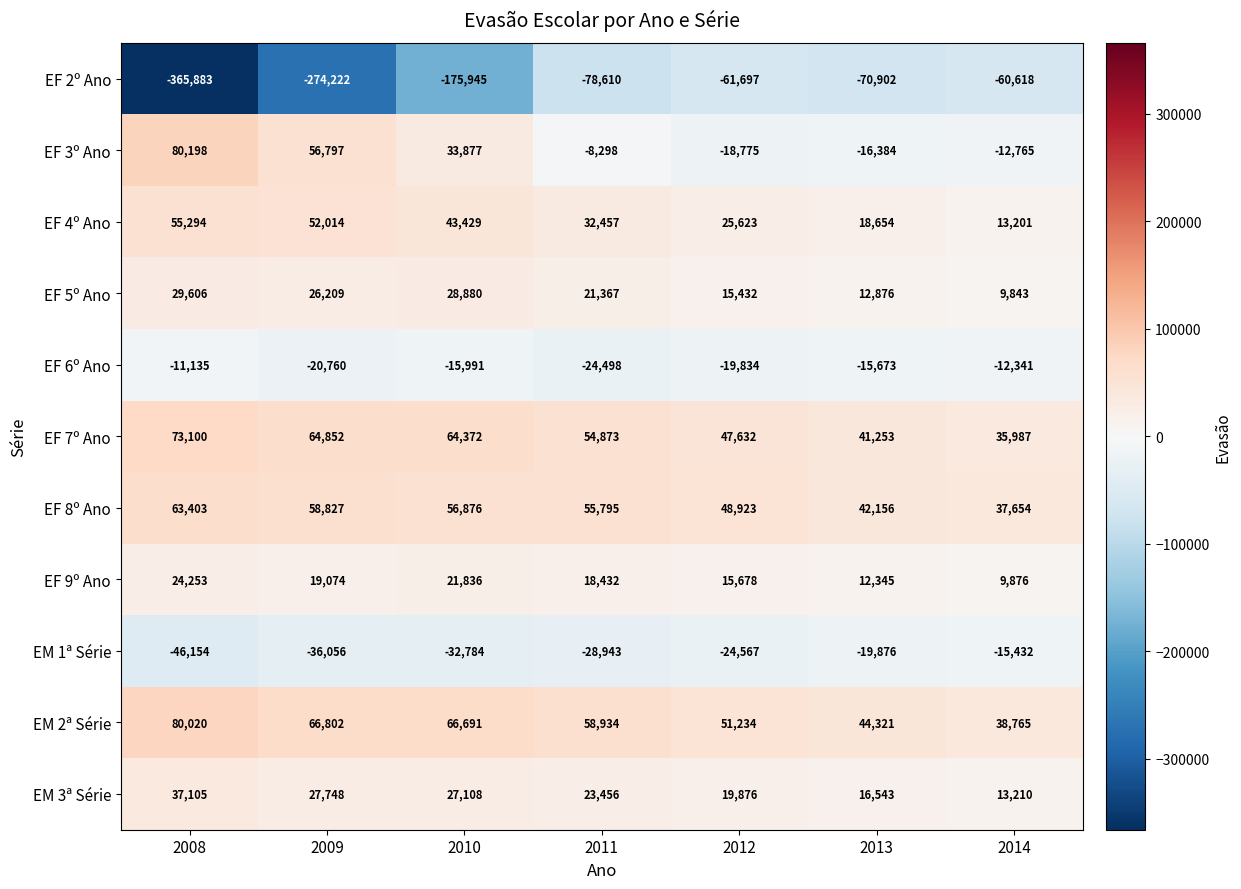

Where does the EF 8º Ano series first go above 55795?

2008